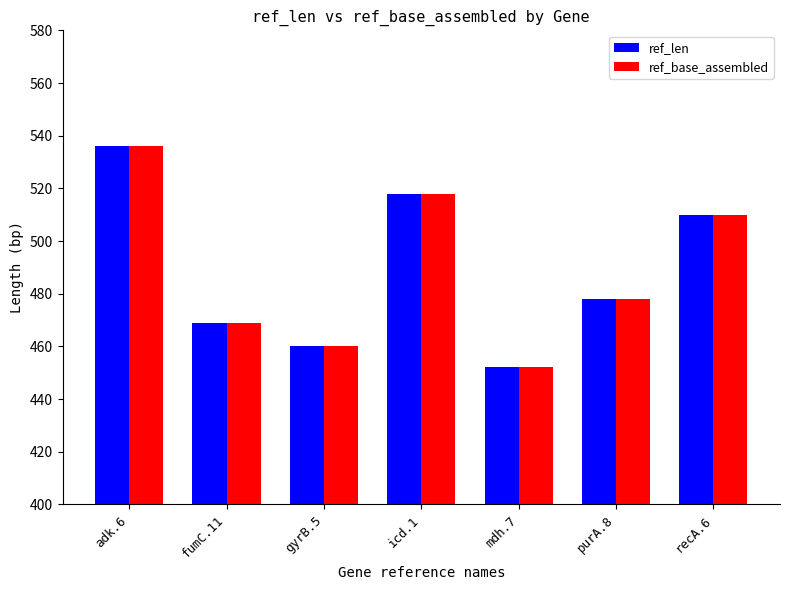

Reading right to left, transcribe all the data shown in this chart.

ref_len: 510	478	452	518	460	469	536
ref_base_assembled: 510	478	452	518	460	469	536